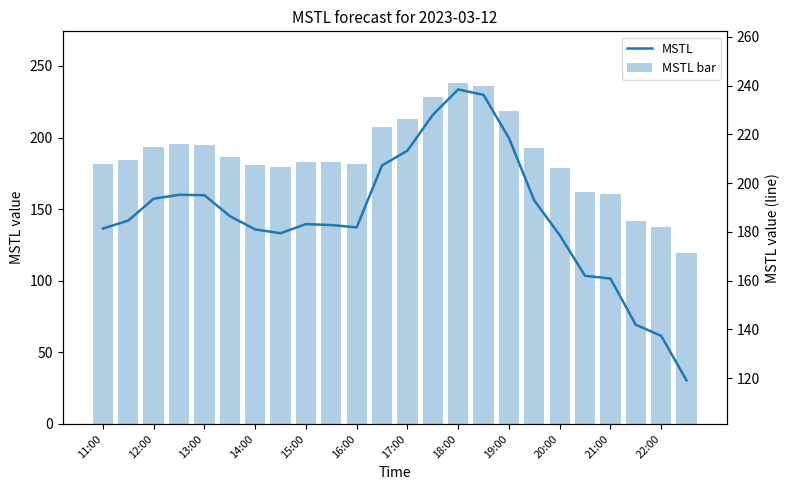

What are all the series names shown in the legend?

MSTL bar, MSTL